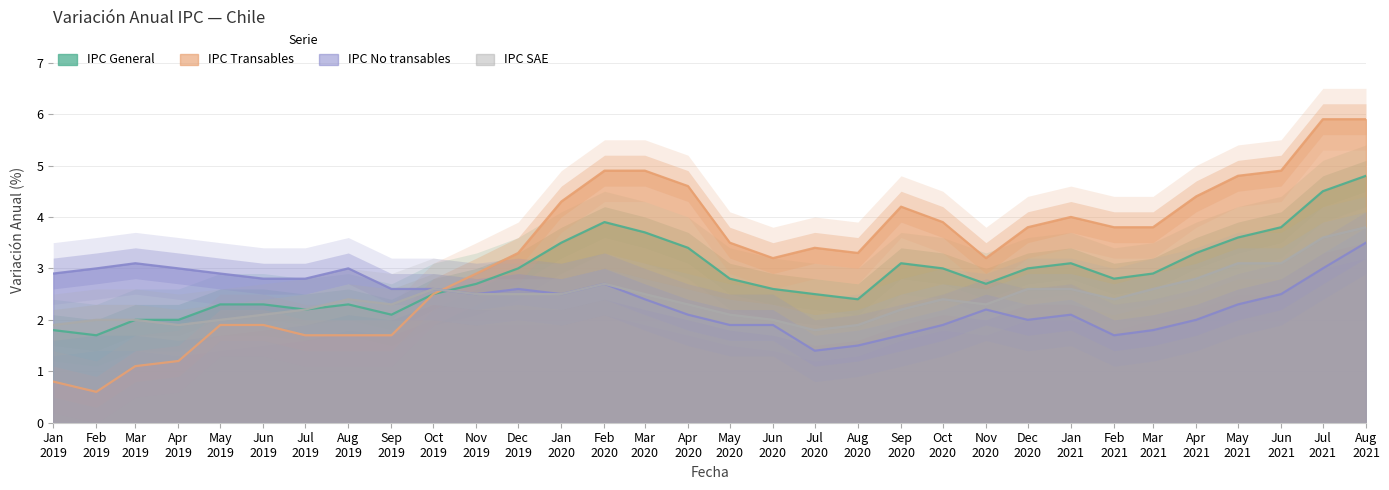

What is the lowest value of the IPC Transables series?

0.6